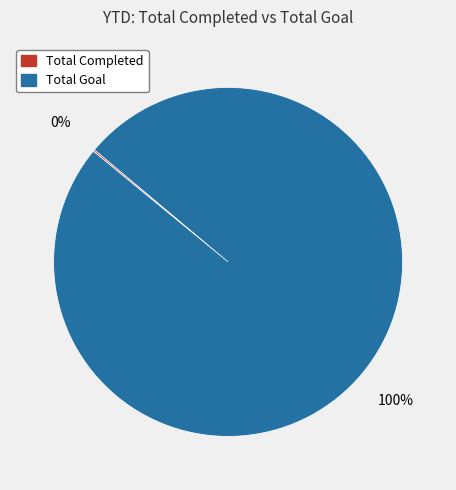

To the nearest percent, what is the difference between the largest and smallest slice percentages?

100%